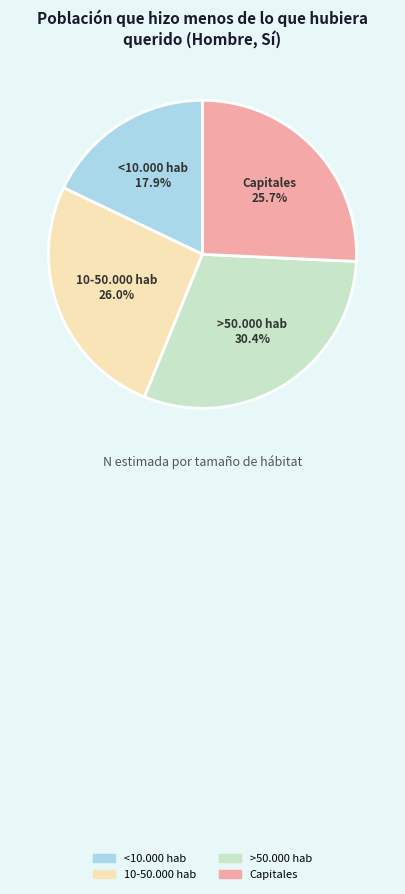

True or false: Capitales accounts for 16% of the total.

False